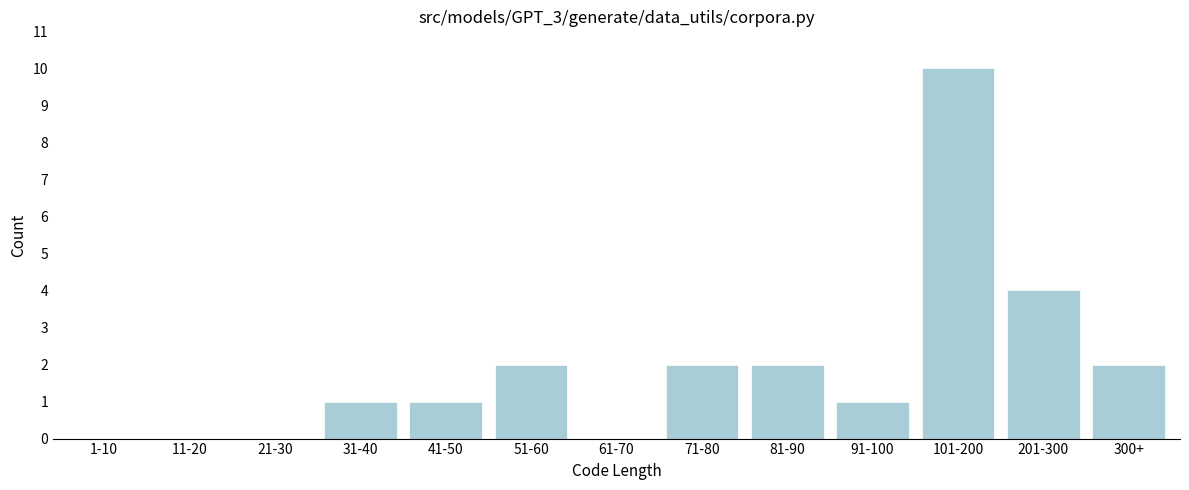

Reading left to right, transcribe all the data shown in this chart.

1-10=0	11-20=0	21-30=0	31-40=1	41-50=1	51-60=2	61-70=0	71-80=2	81-90=2	91-100=1	101-200=10	201-300=4	300+=2